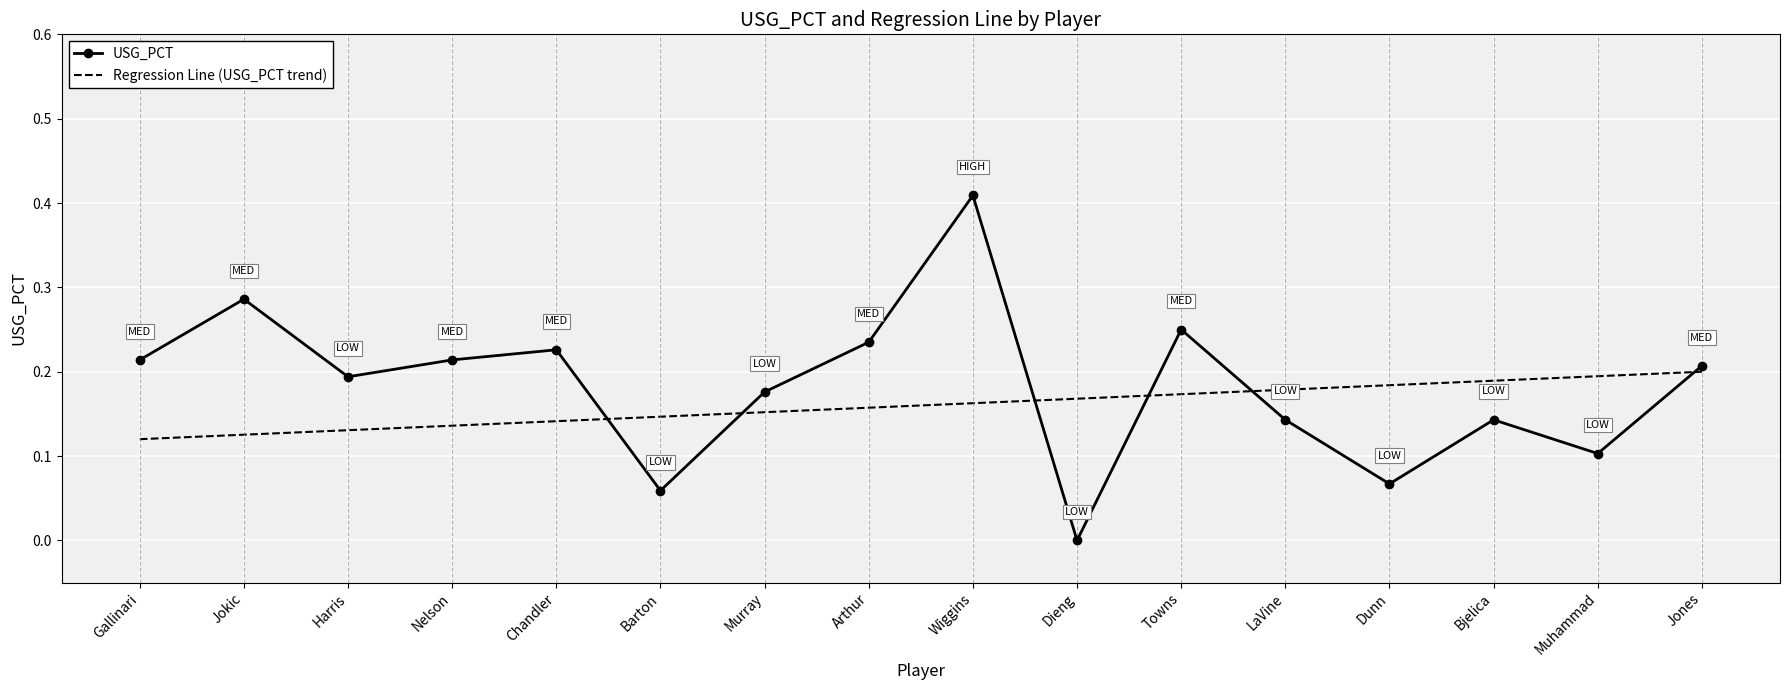

What is the sum of the values at Arthur and Towns?

0.5